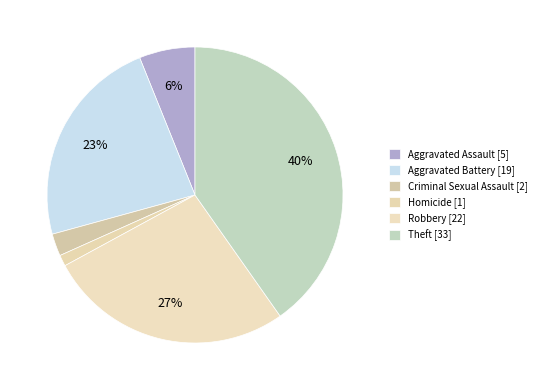

To the nearest percent, what is the average slice percentage?

17%